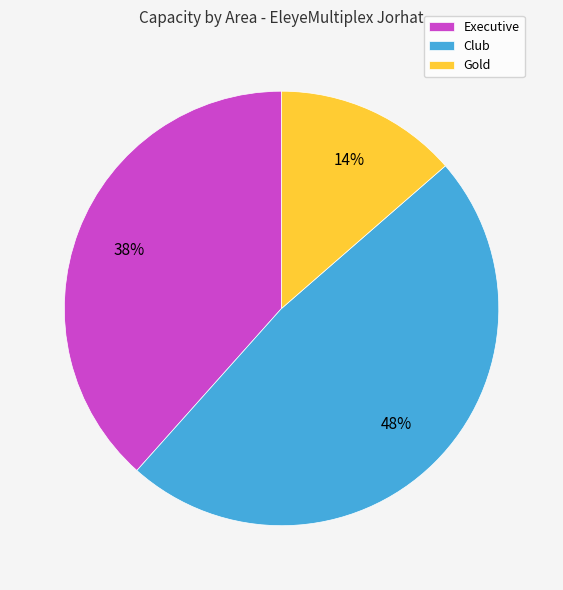

True or false: Gold accounts for 14% of the total.

True